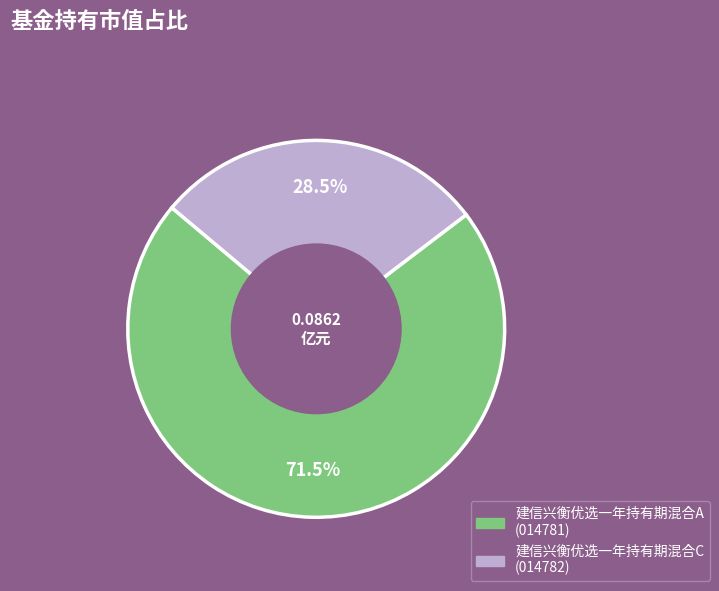

What percentage do 建信兴衡优选一年持有期混合A and 建信兴衡优选一年持有期混合C together represent?

100.0%